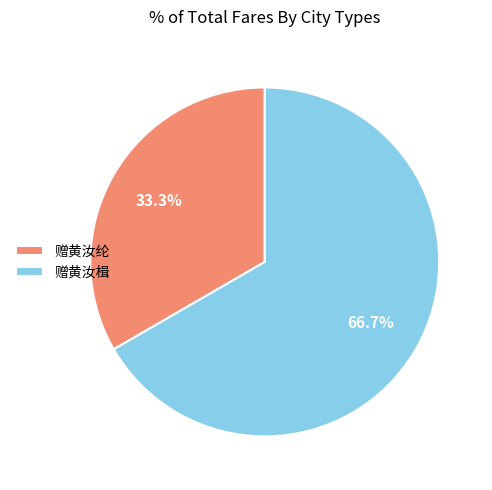

What is the ratio of the value at 赠黄汝纶 to the value at 赠黄汝楫?

0.5